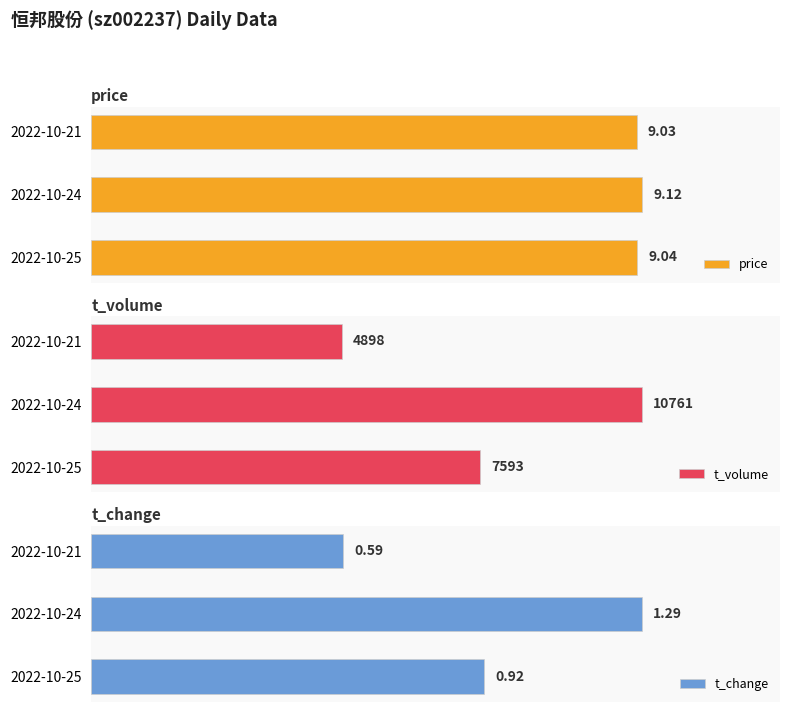

Rank the categories by price value from lowest to highest.

2022-10-21, 2022-10-25, 2022-10-24